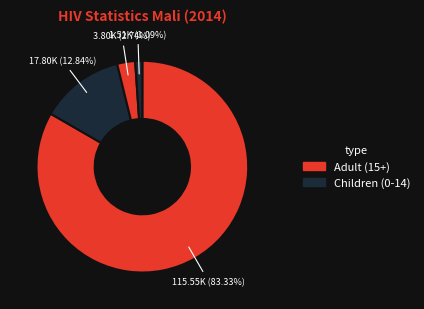

How many slices are in this pie chart?

4